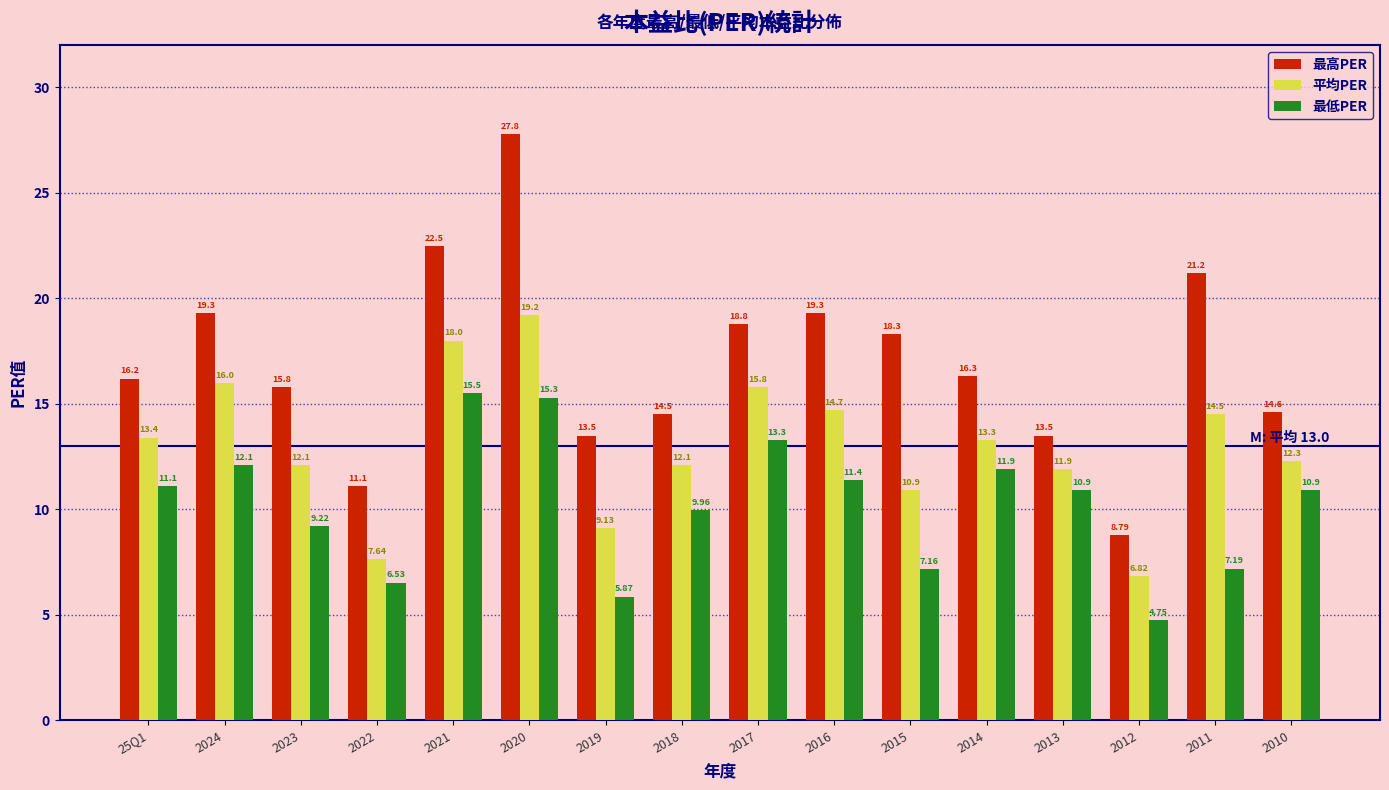

What is the difference between the maximum and minimum values in the 最高PER series?

19.0